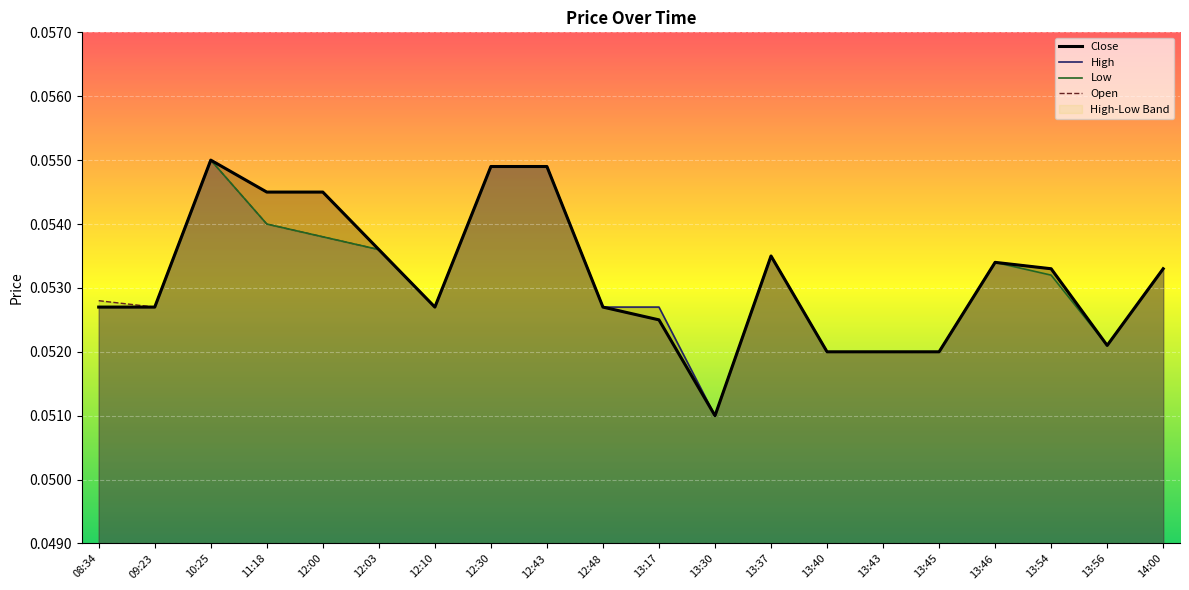

What is the minimum value for High?

0.1